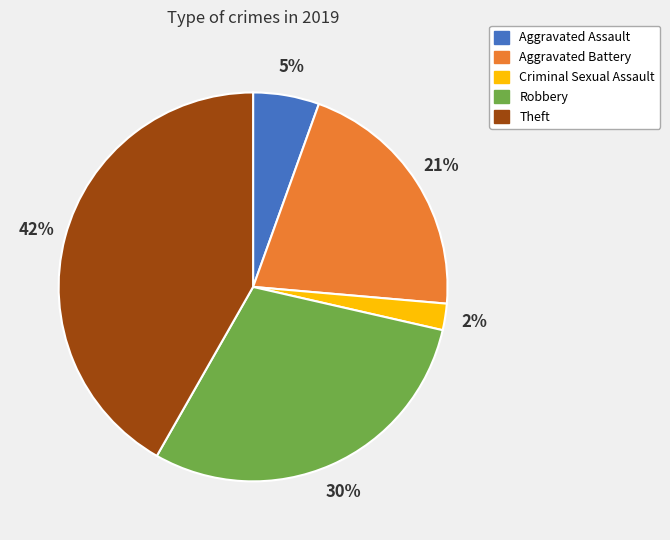

Do Criminal Sexual Assault and Aggravated Battery together represent more than half of the pie?

No